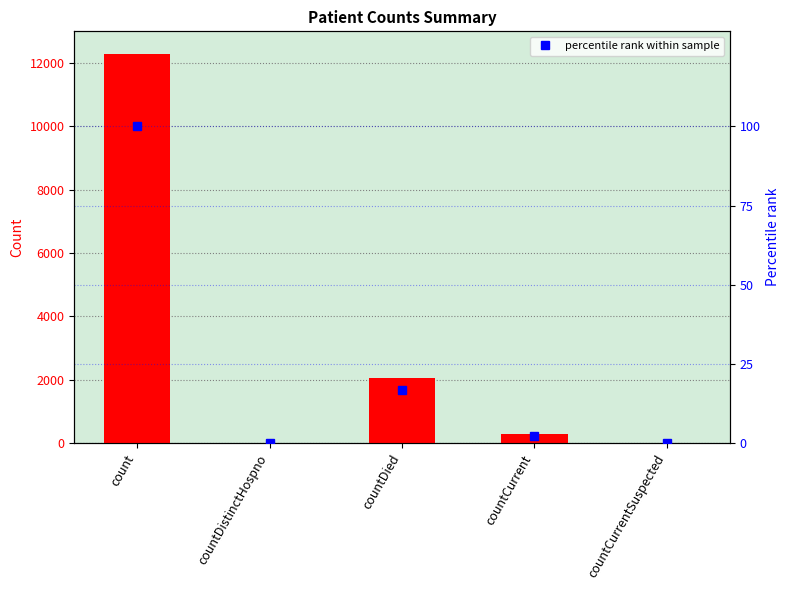

Is it true that value equals 78.8 at countCurrent?

False